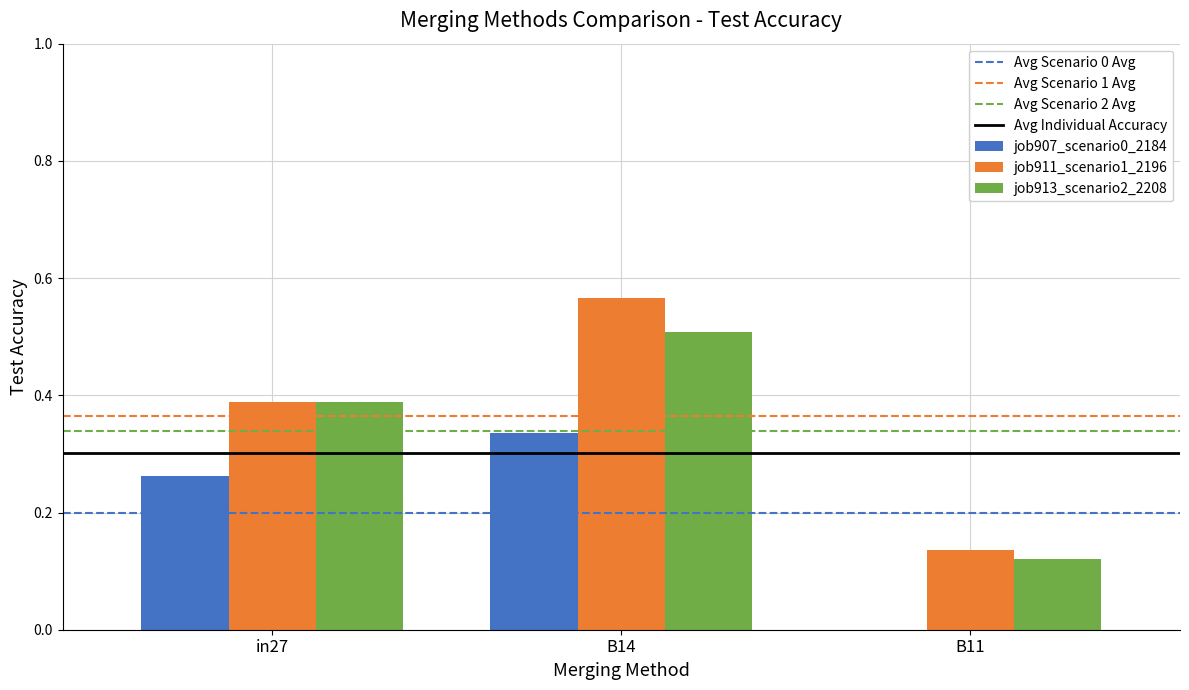

What is the total value across all series at B14?

1.4